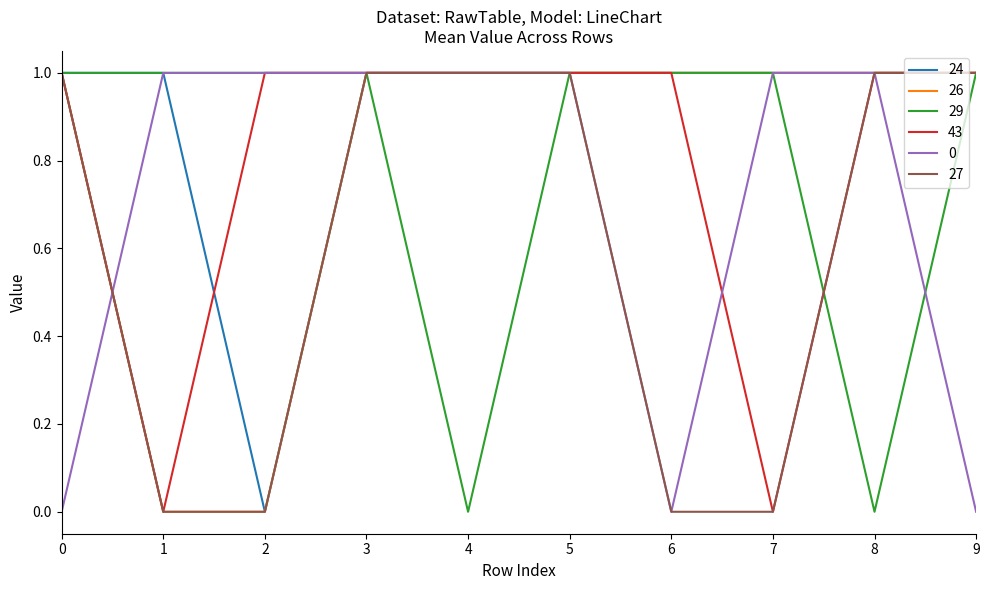

Is the value of 26 at 1 greater than the value of 0 at 3?

No